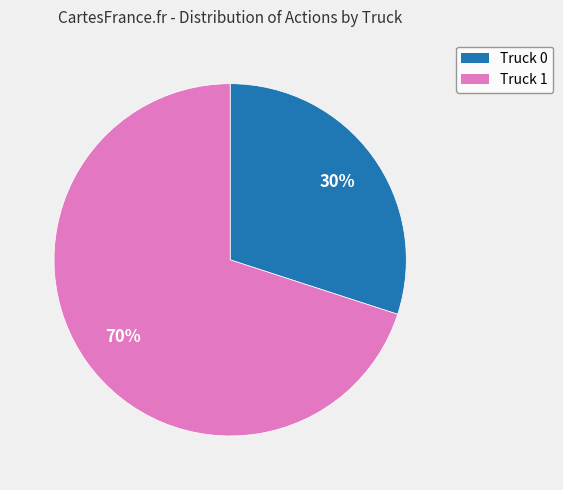

Do Truck 0 and Truck 1 together represent more than half of the pie?

Yes